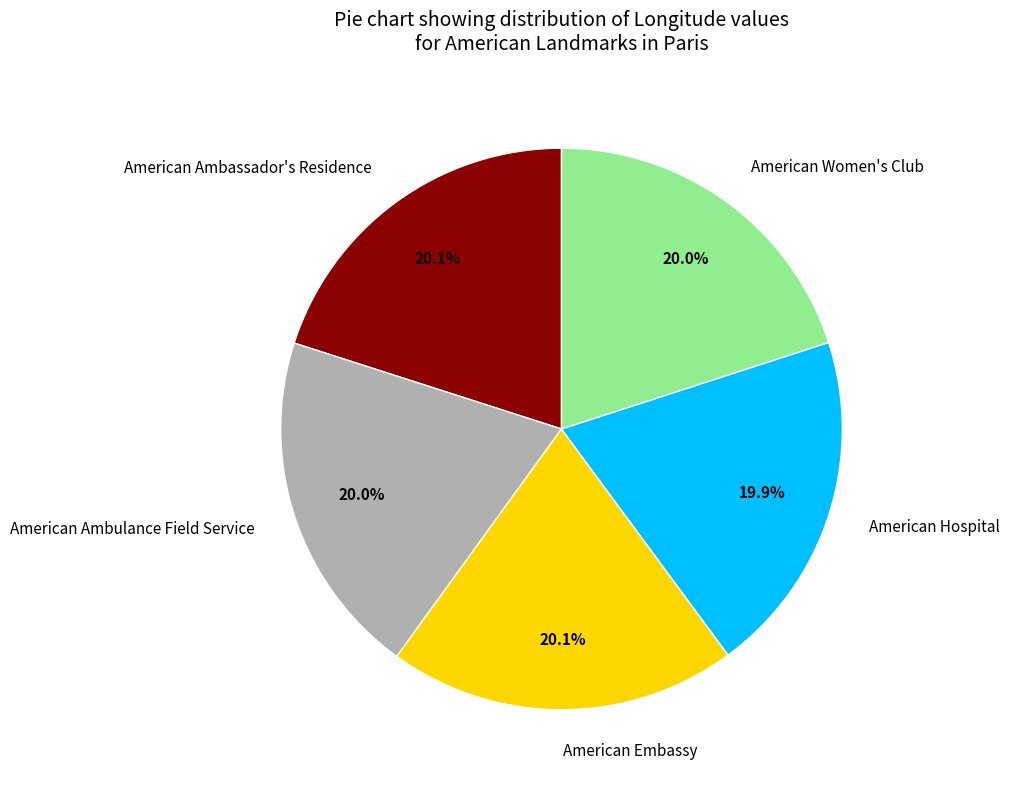

To the nearest percent, what is the average slice percentage?

20%